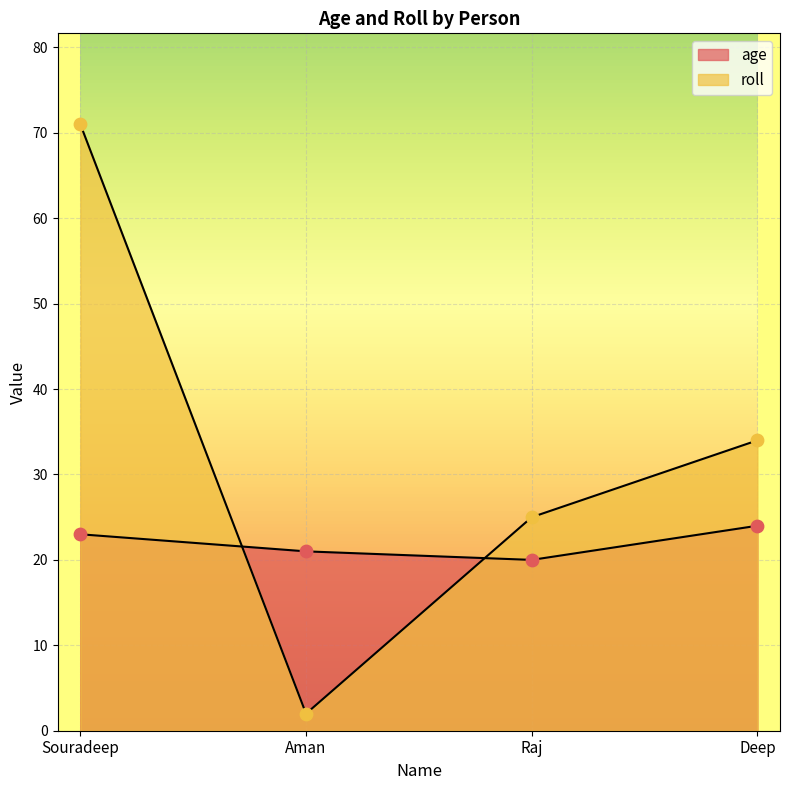

Which series has the largest total across all categories?

roll